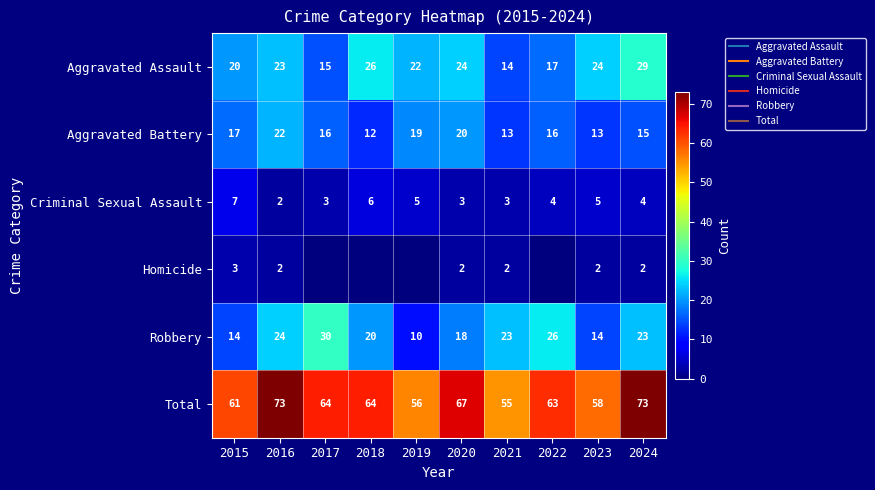

How many values in the Robbery series are below 23?

5